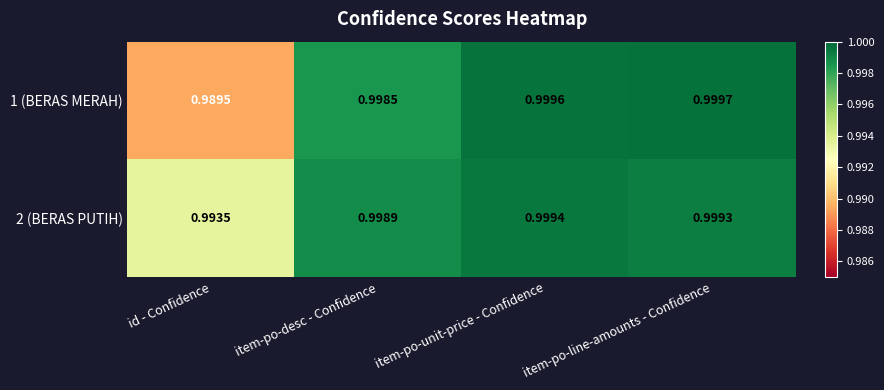

Rank the categories by 2 (BERAS PUTIH) value from highest to lowest.

item-po-unit-price - Confidence, item-po-line-amounts - Confidence, item-po-desc - Confidence, id - Confidence